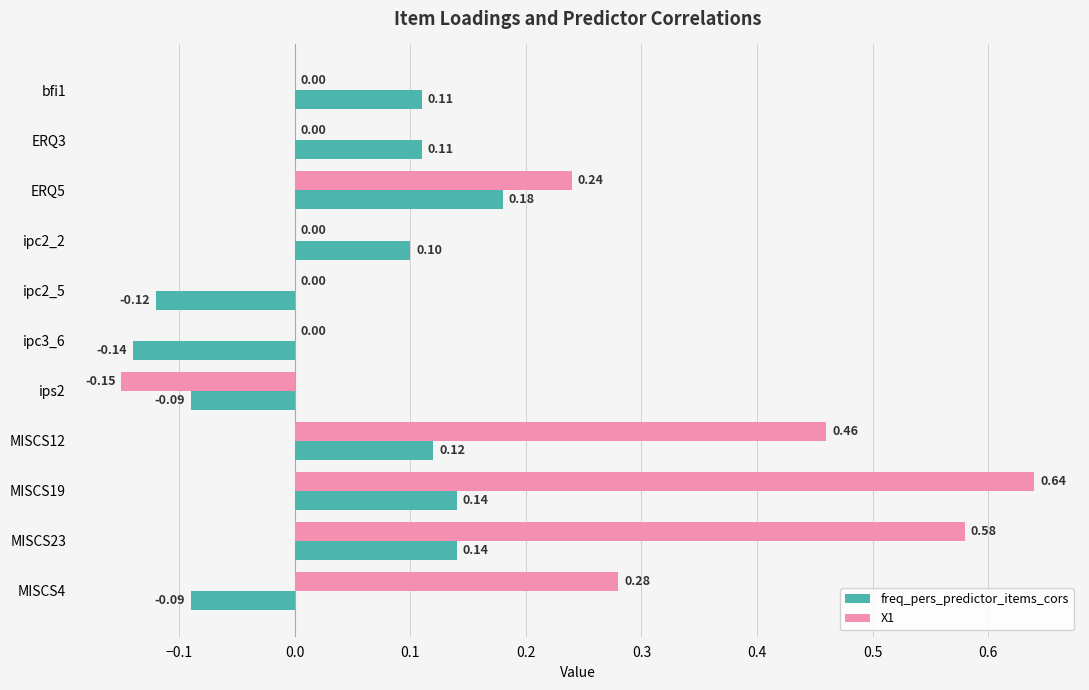

At which category is the sum across all series the highest?

MISCS19